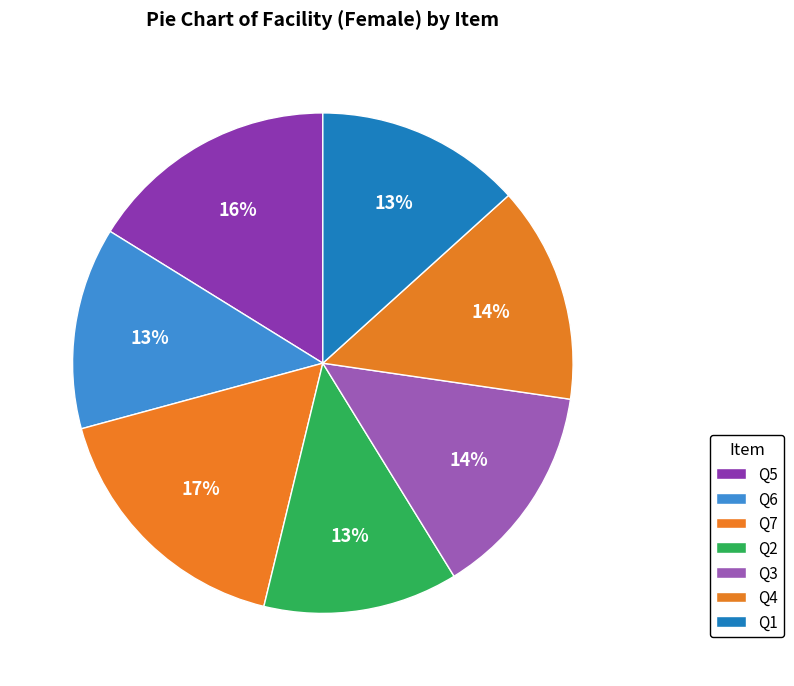

What is the largest slice in the pie chart?

Q7